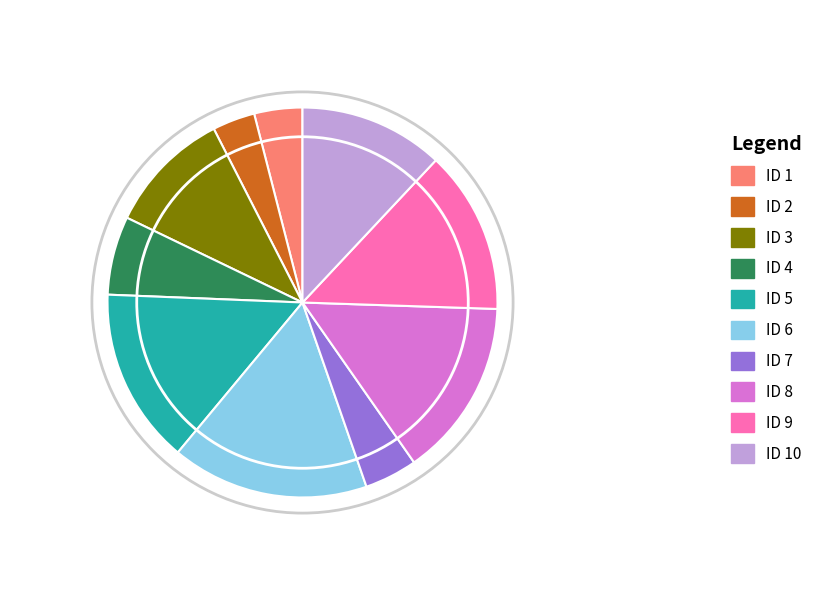

What is the largest slice in the pie chart?

ID 6